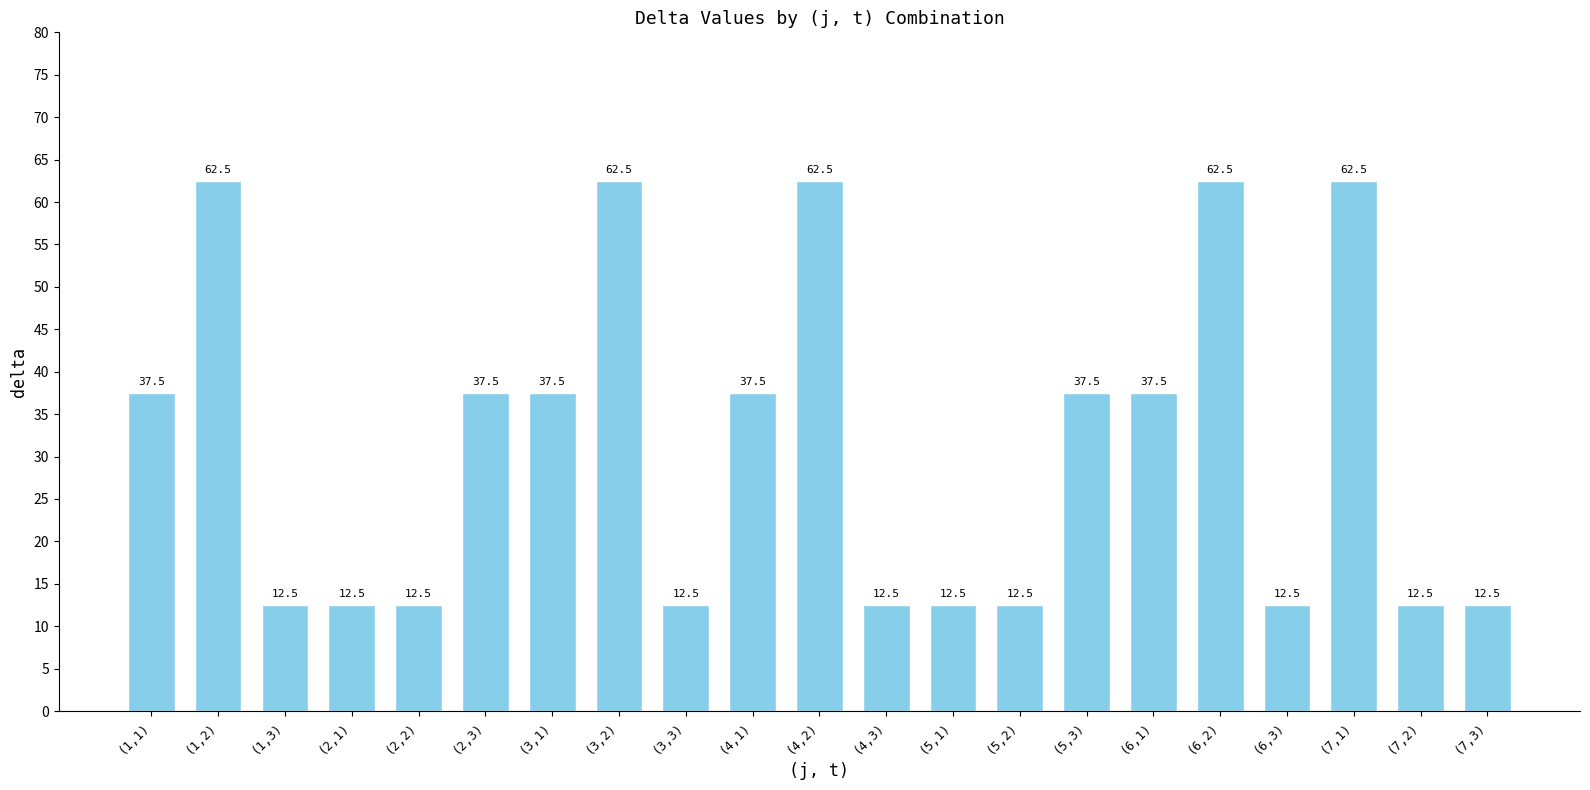

What is the label of the 11th bar from the left?

(4,2)